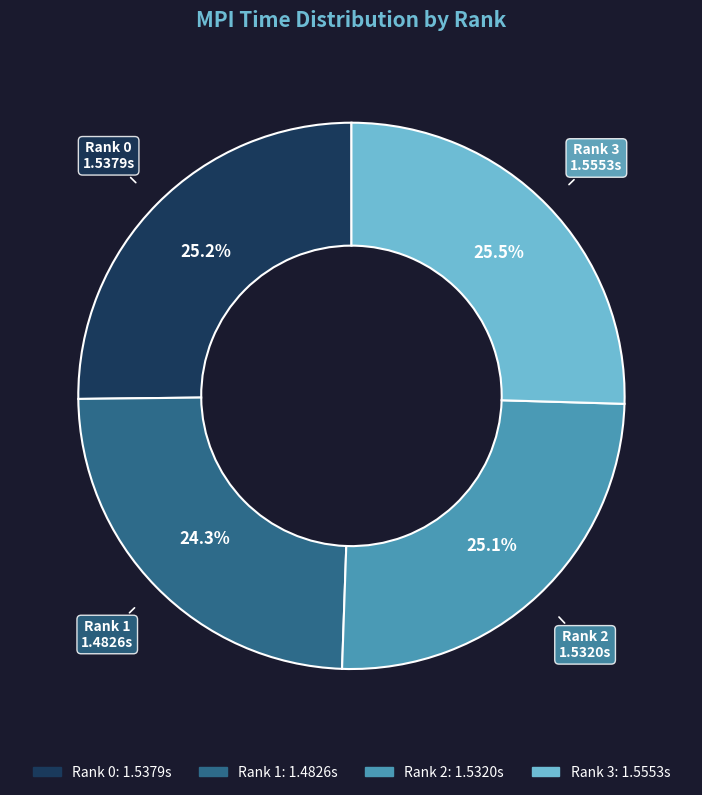

What is the ratio of the value at Rank 1 to the value at Rank 2?

1.0